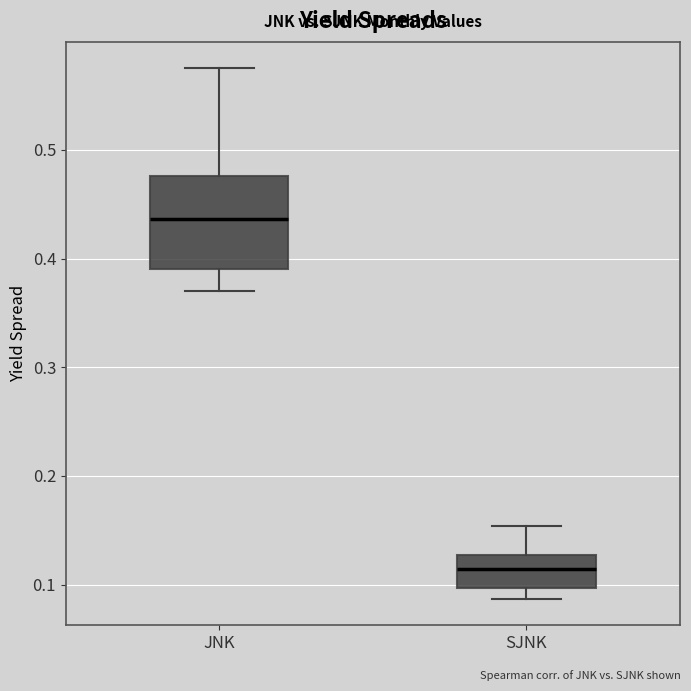

Reading left to right, read every box against the y-axis: the position of its median line, the range the box covers, and the ends of its whiskers. The values are not printed on the chart, so give them approximately, as read against the axis.

JNK: median 0.44, box 0.39 to 0.48, whiskers 0.37 to 0.58
SJNK: median 0.11, box 0.10 to 0.13, whiskers 0.09 to 0.15